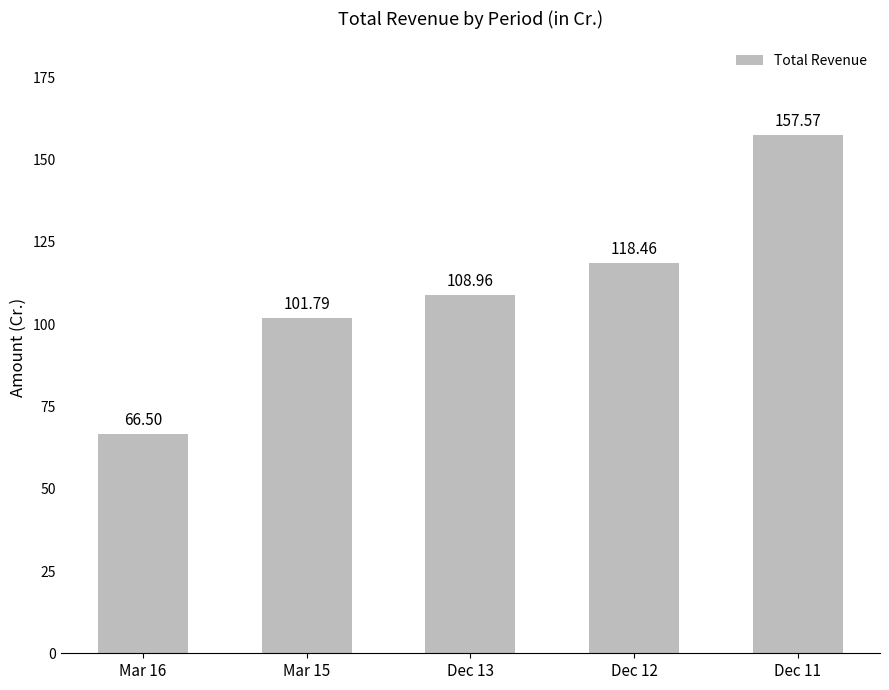

What is the difference between the second highest and second lowest values?

16.7